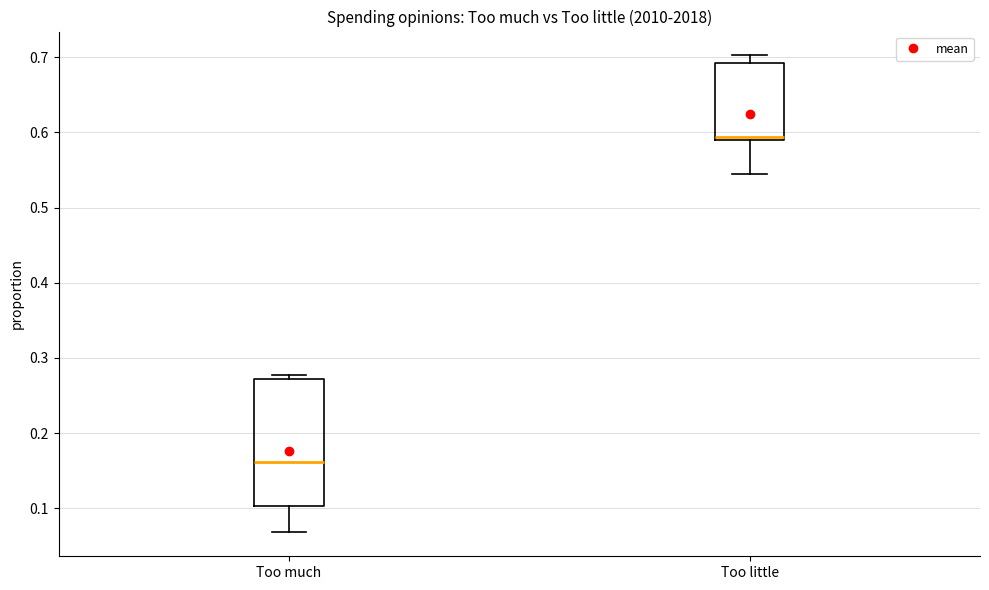

Reading left to right, read every box against the y-axis: the position of its median line, the range the box covers, and the ends of its whiskers. The values are not printed on the chart, so give them approximately, as read against the axis.

Too much: median 0.16, box 0.10 to 0.27, whiskers 0.07 to 0.28
Too little: median 0.59 (just above the box's lower edge), box 0.59 to 0.69, whiskers 0.54 to 0.70